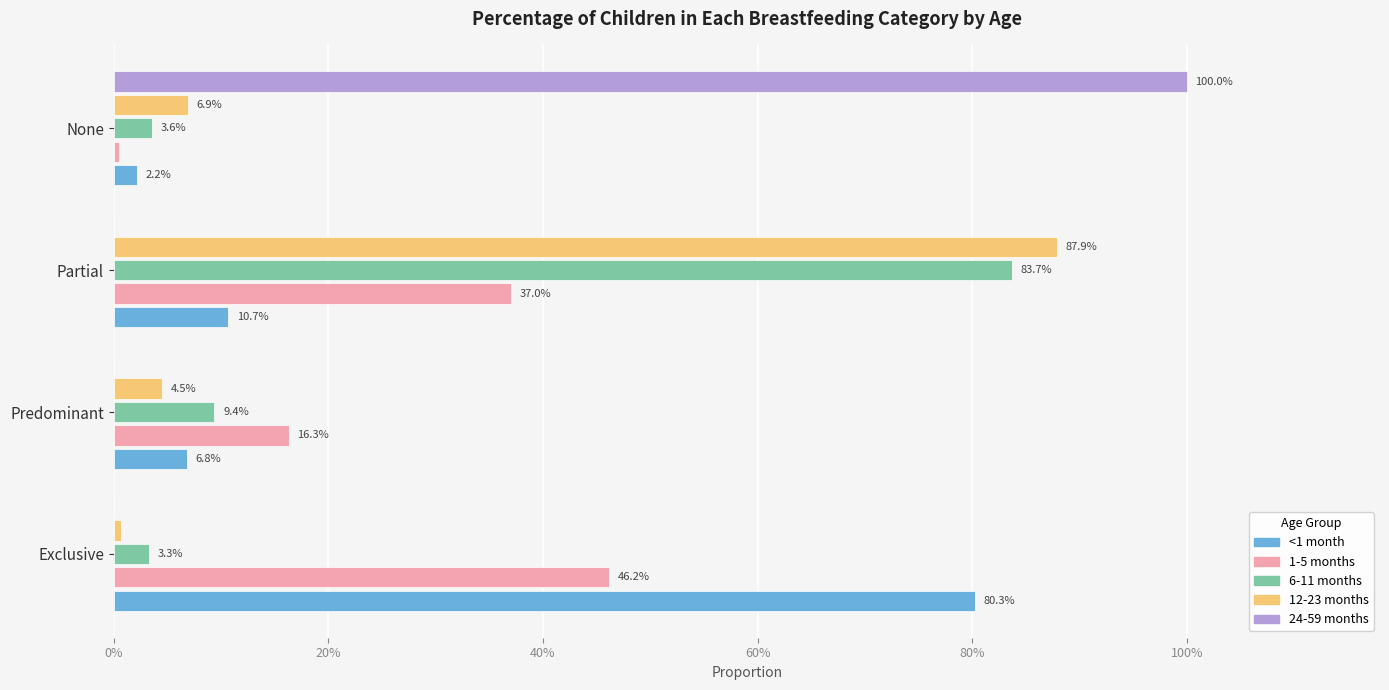

What are all the series names shown in the legend?

<1 month, 1-5 months, 6-11 months, 12-23 months, 24-59 months